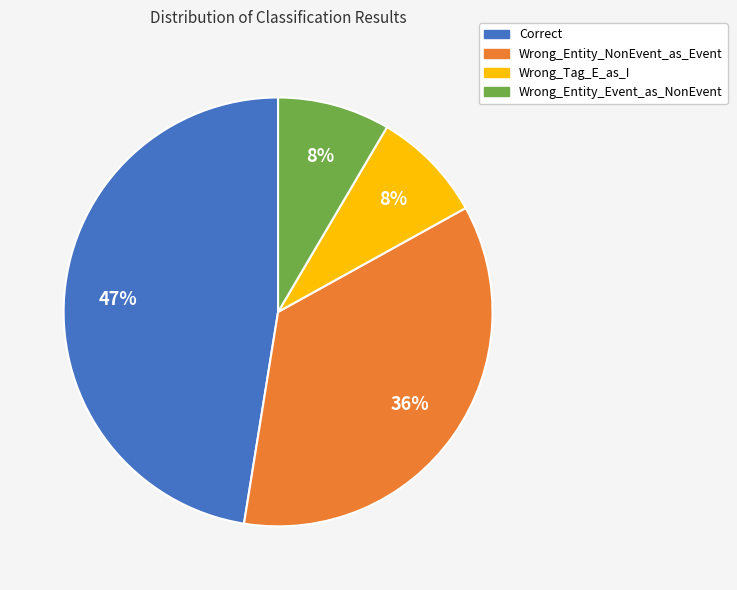

Is there any slice that represents more than half of the pie?

No